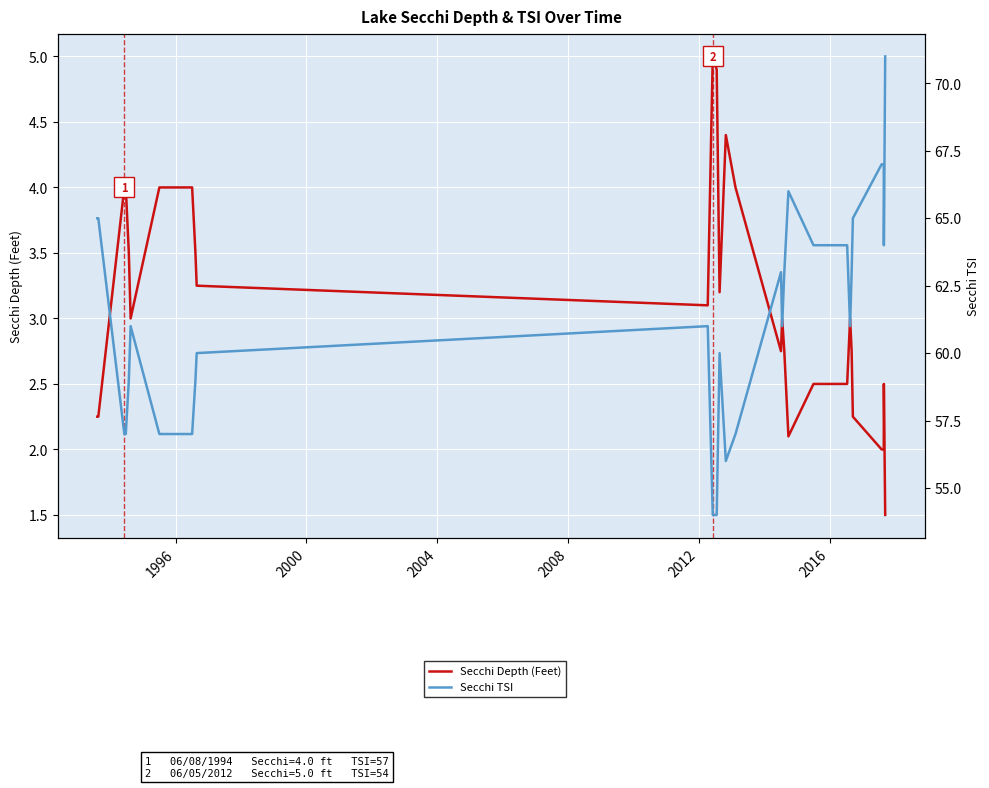

Rank the series by their average value, from lowest to highest.

Secchi Depth (Feet), Secchi TSI